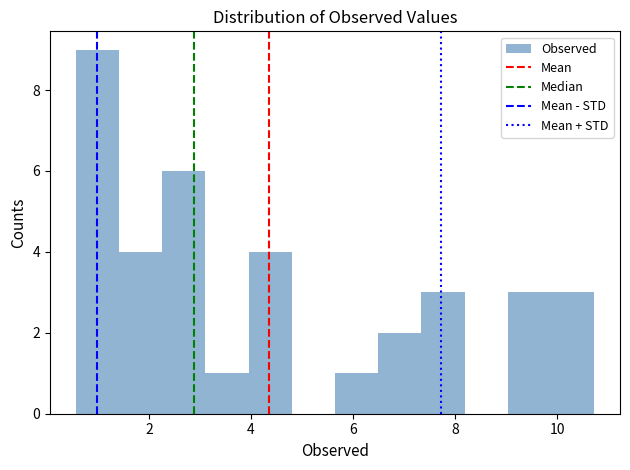

Reading left to right, list every bar in this chart as the range it spans on the x-axis followed by its height. Neither the bar edges nor the heights are printed on the chart, so give them approximately, as read against the axes.

0.6 to 1.4: 9
1.4 to 2.2: 4
2.2 to 3.2: 6
3.2 to 4.0: 1
4.0 to 4.8: 4
4.8 to 5.6: 0
5.6 to 6.4: 1
6.4 to 7.4: 2
7.4 to 8.2: 3
8.2 to 9.0: 0
9.0 to 9.8: 3
9.8 to 10.8: 3